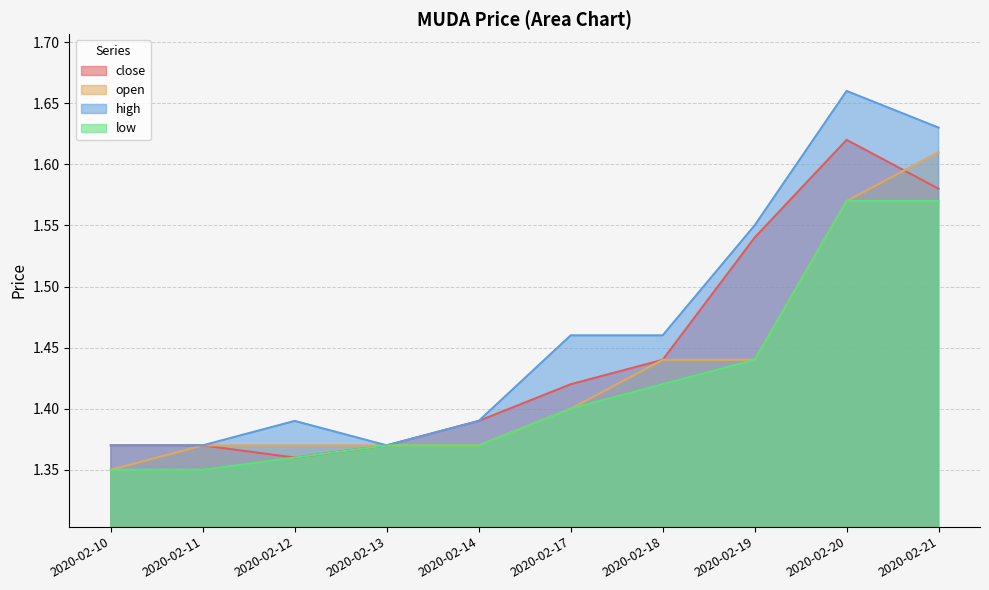

What is the value of the high point at the 10th from the left?

1.6